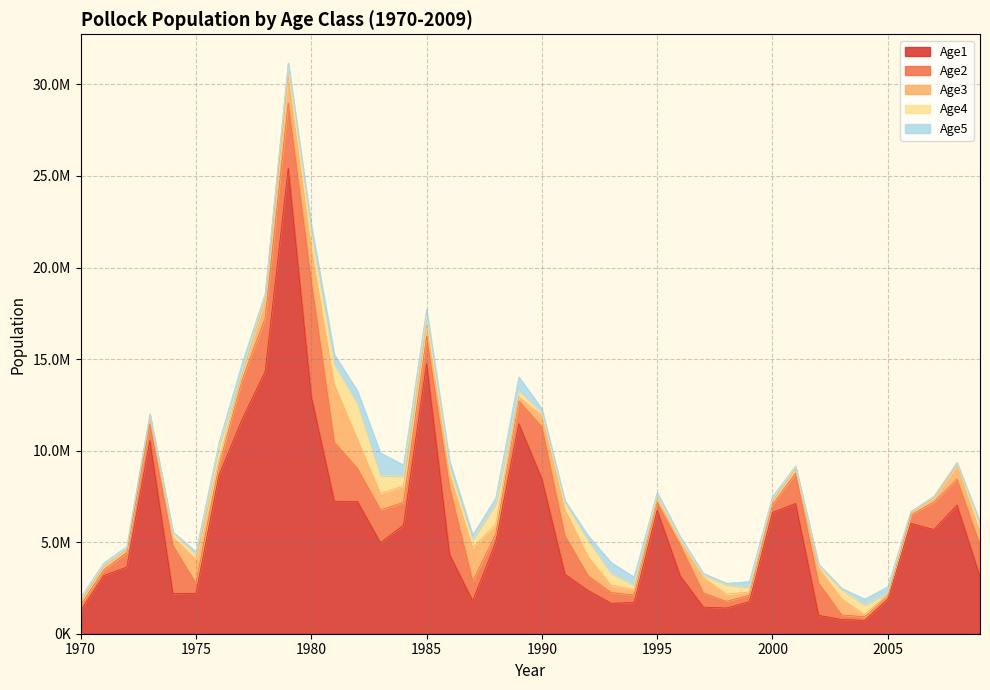

True or false: Age4 and Age3 intersect in this chart.

True